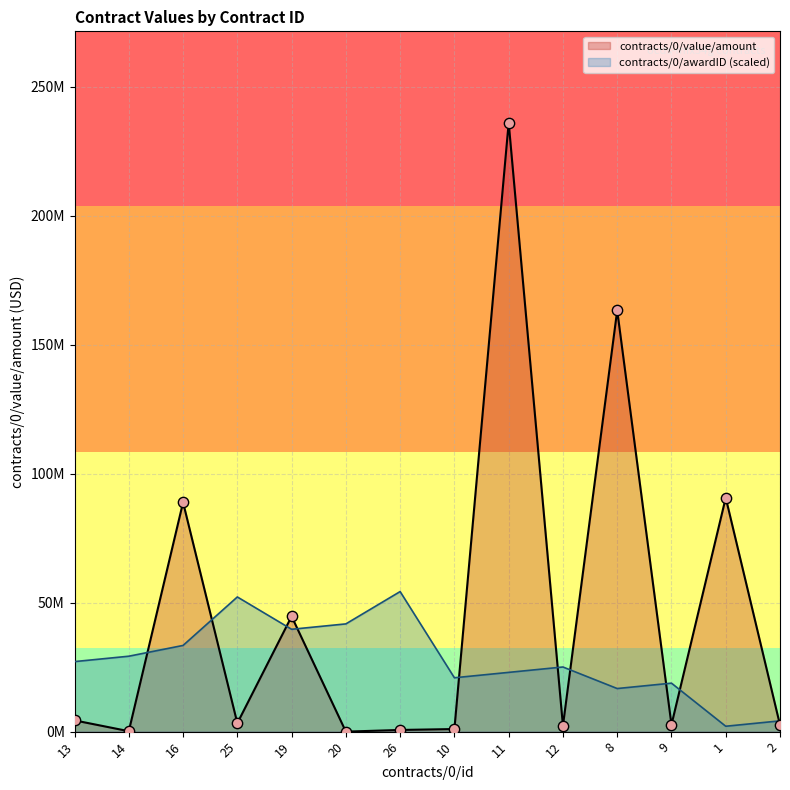

Which series has the widest spread of Y values?

contracts/0/value/amount